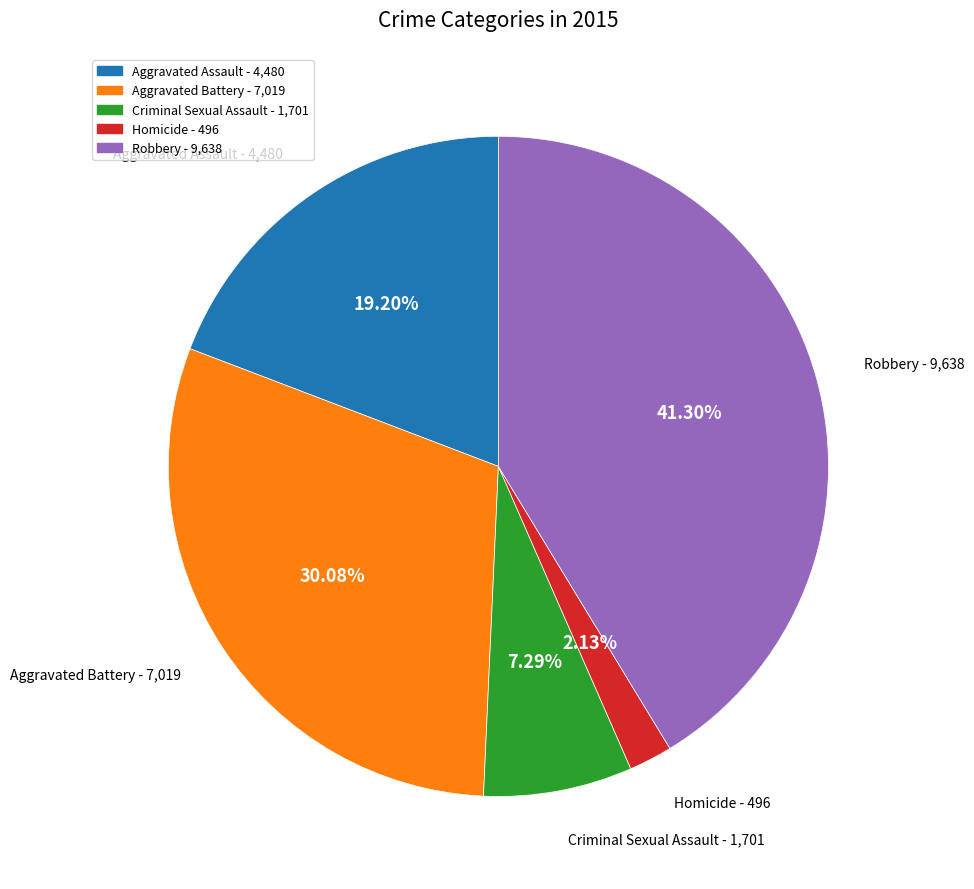

What is the ratio of the value at Aggravated Battery to the value at Robbery?

0.7